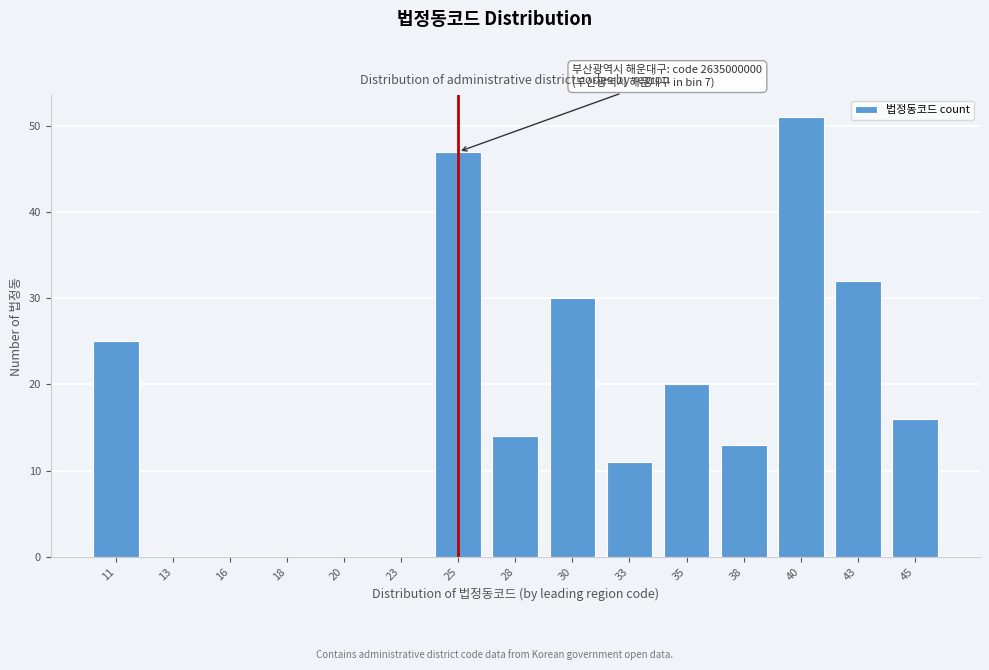

Reading right to left, what are all the values shown in this chart?

45=16	43=32	40=51	38=13	35=20	33=11	30=30	28=14	25=47	23=0	20=0	18=0	16=0	13=0	11=25